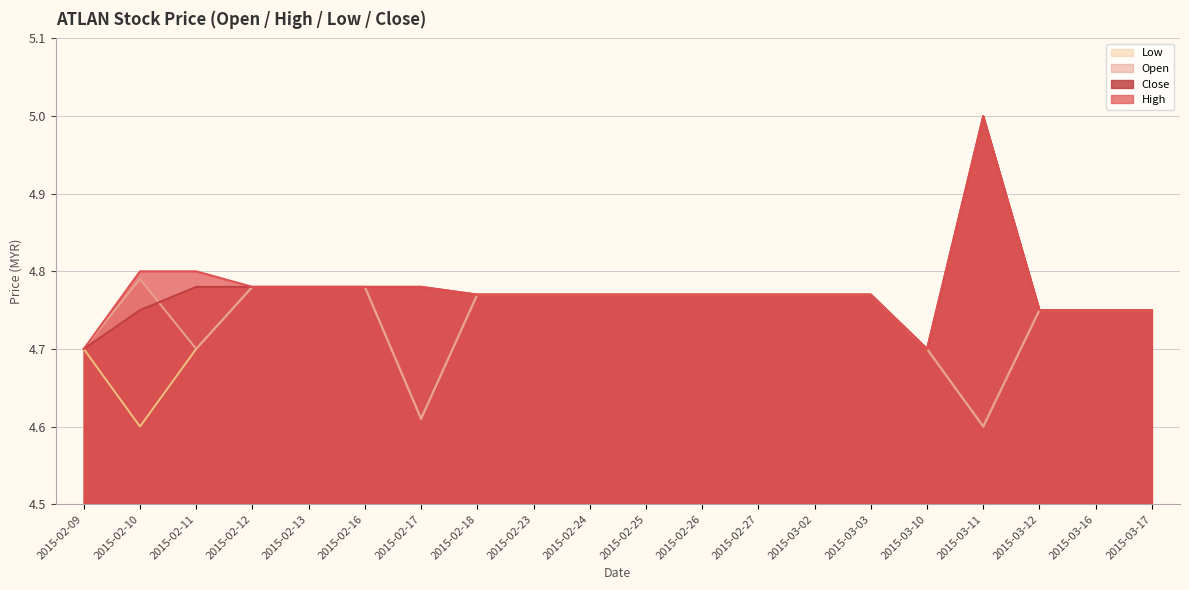

Which has a higher value, 2015-02-11 or 2015-03-11?

2015-02-11